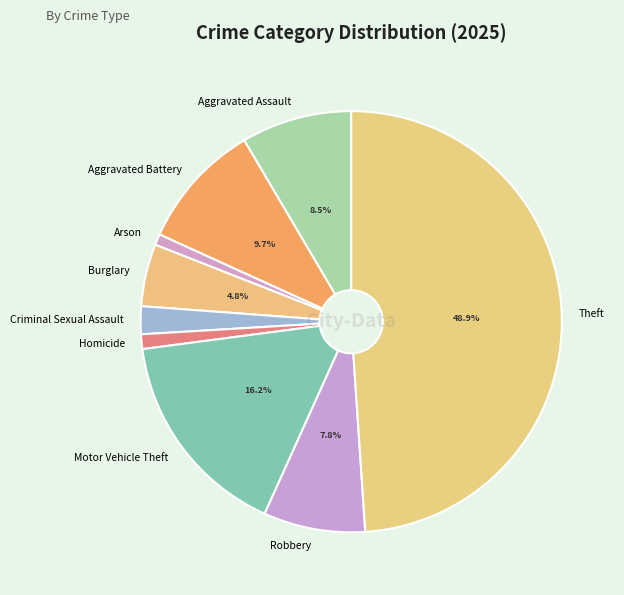

Which has a higher value, Robbery or Aggravated Battery?

Aggravated Battery